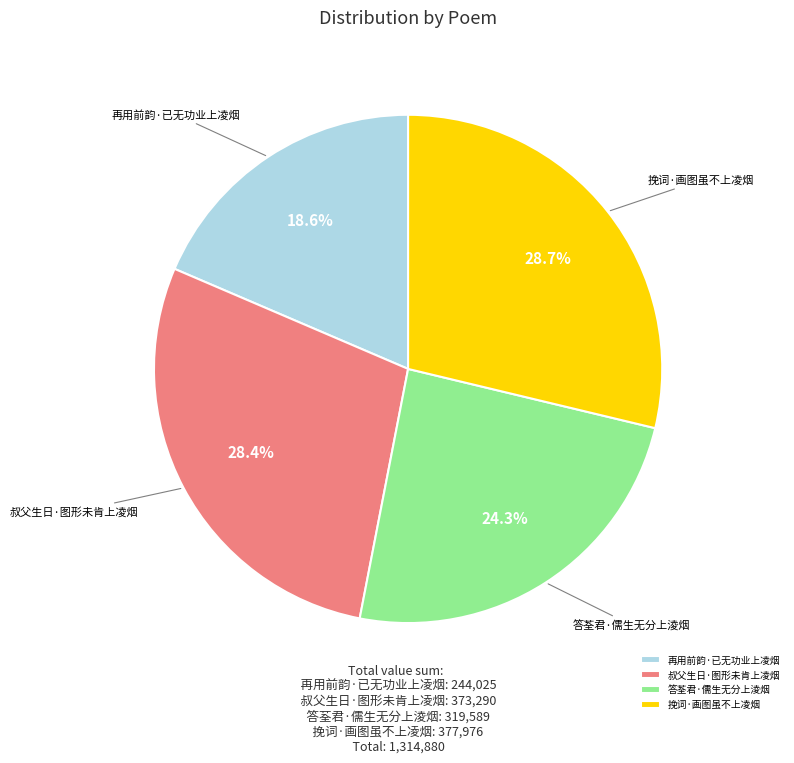

Is it true that 叔父生日·图形未肯上凌烟 is 28% of the pie?

True